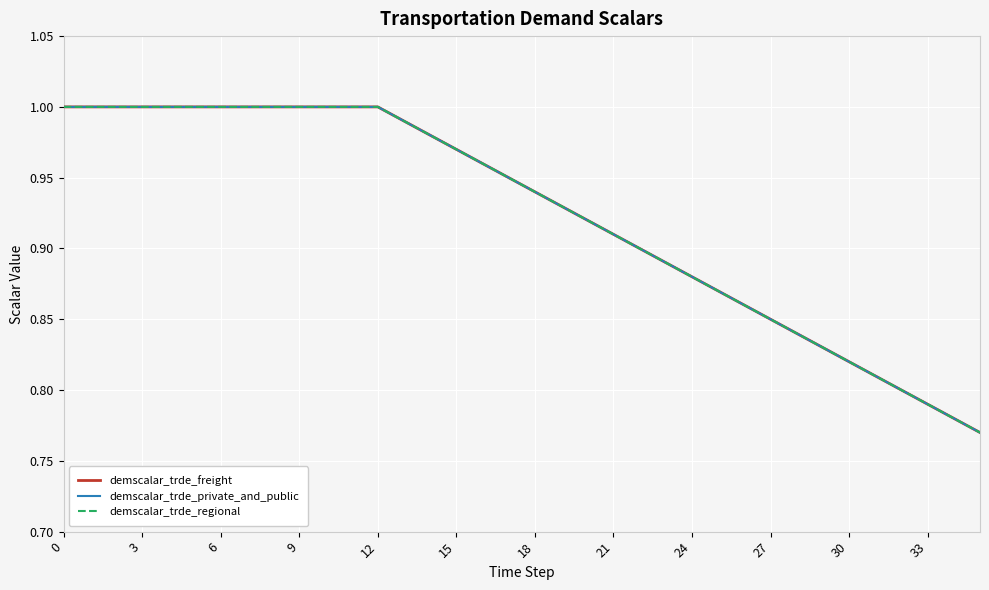

Is this an area chart (filled region under the line)?

No